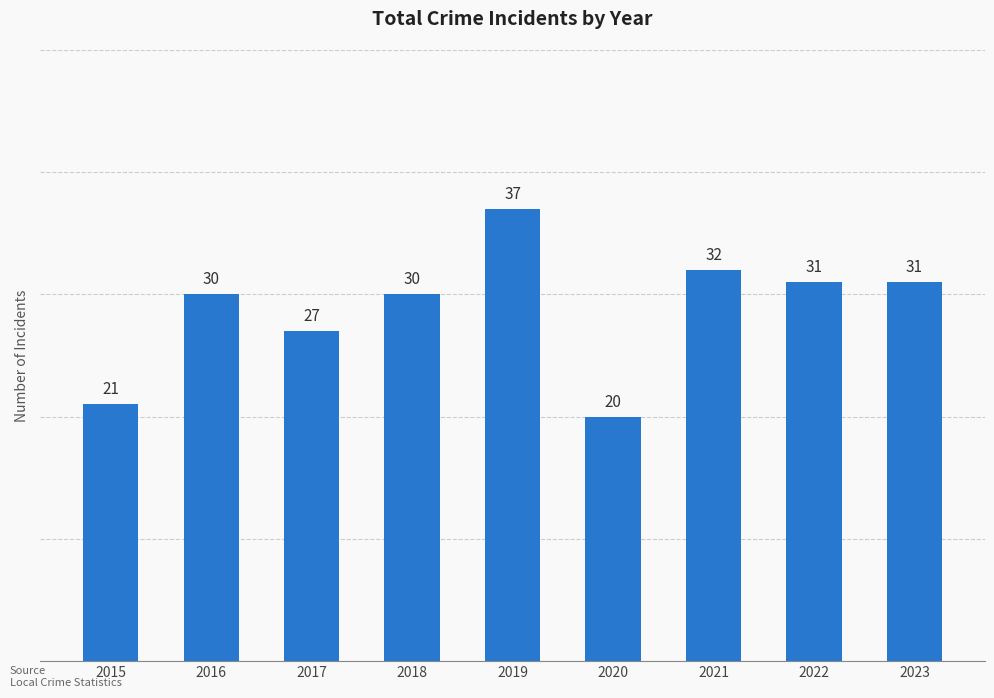

Is it true that the value at 2021 is 21?

False